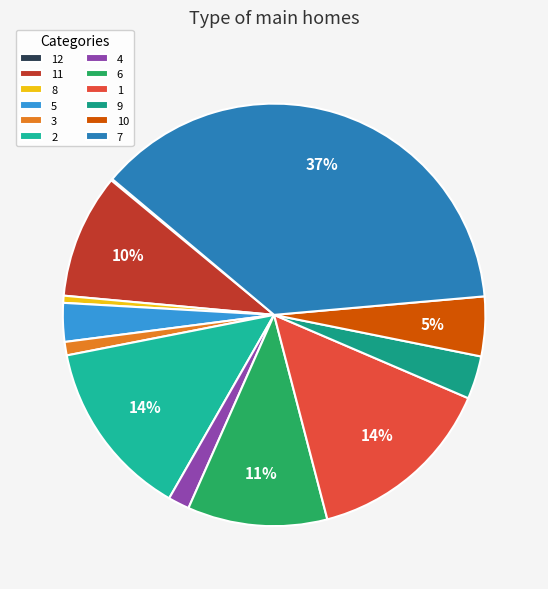

What is the change in value from 11 to 6?

+11.3